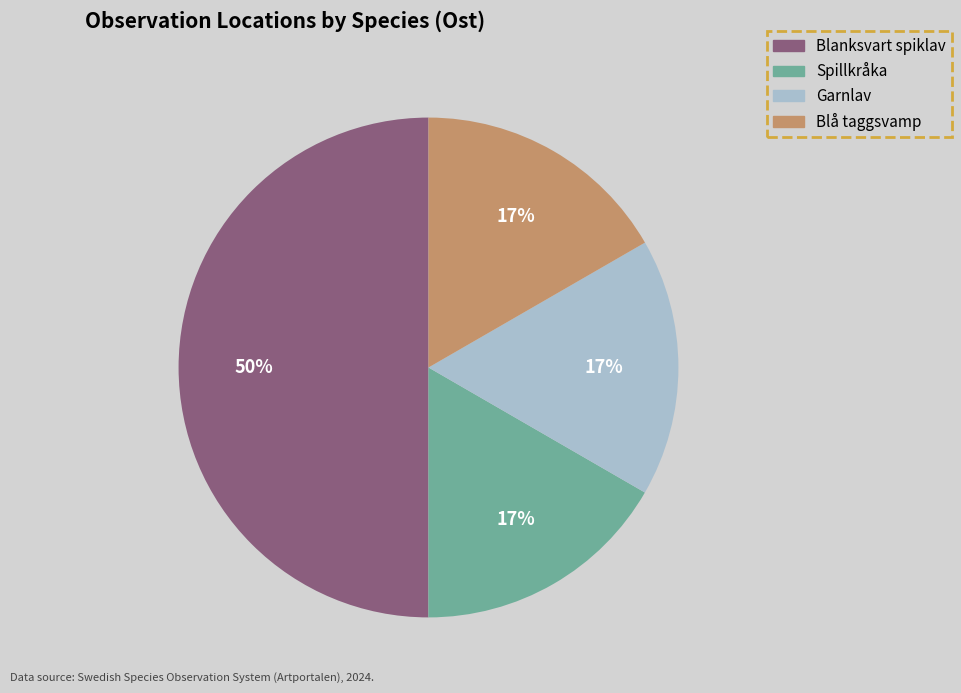

What percentage is the Blanksvart spiklav slice, to the nearest percent?

50%